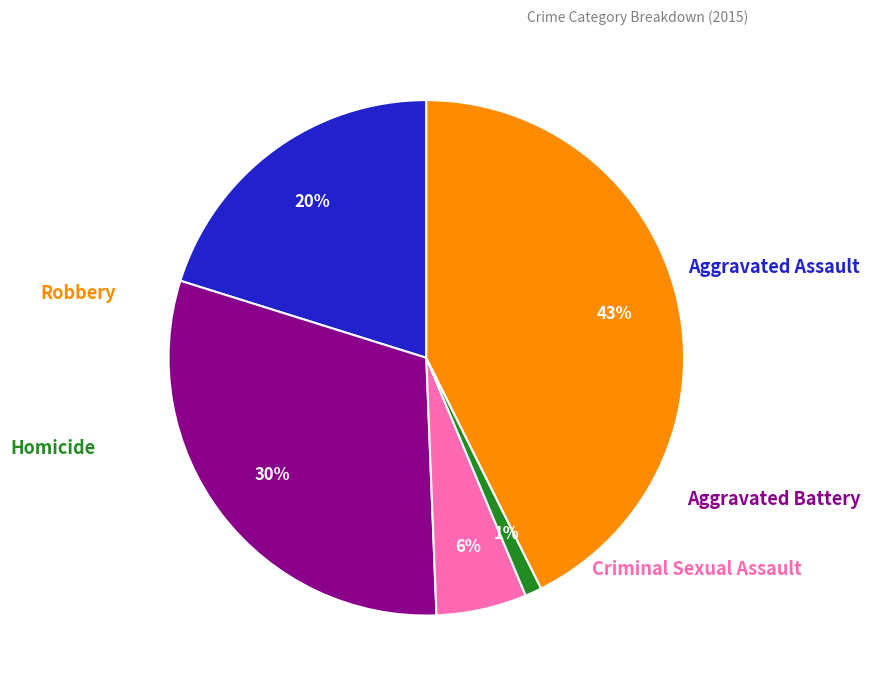

To the nearest percent, what is the difference between the largest and smallest slice percentages?

42%